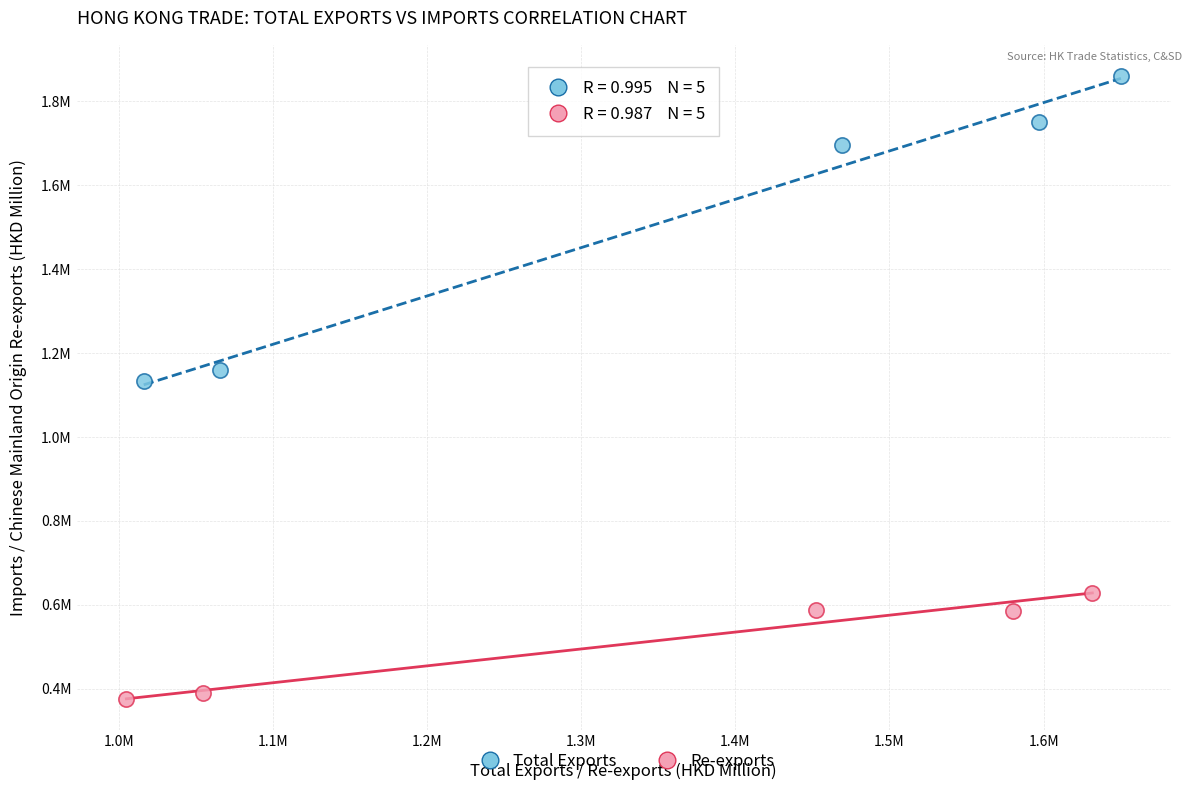

What are all the series names shown in the legend?

Total Exports, Re-exports